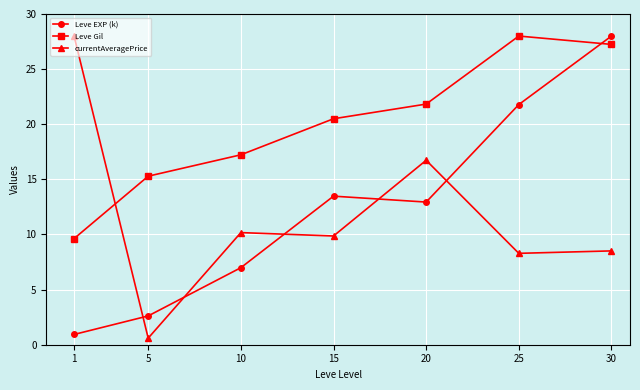

Rank the series at 1 from highest to lowest value.

currentAveragePrice, Leve Gil, Leve EXP (k)